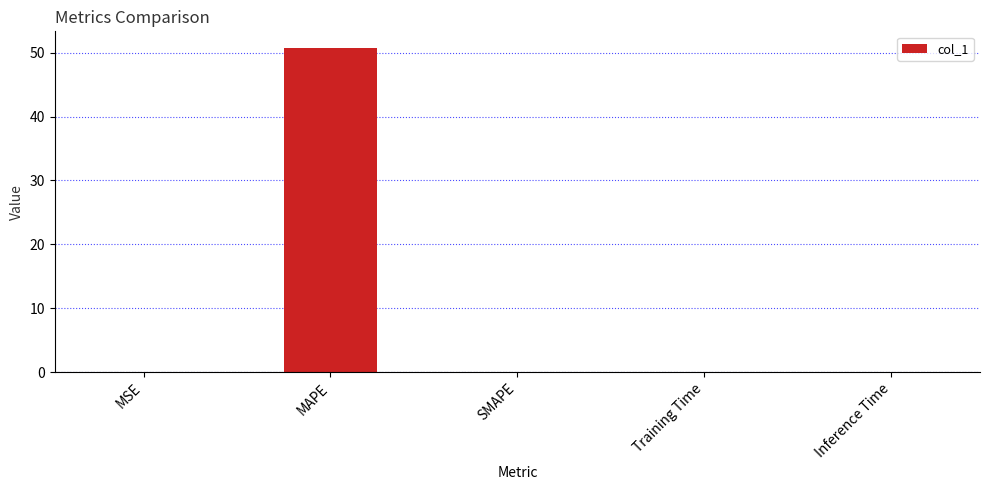

How many distinct data groups are displayed?

1